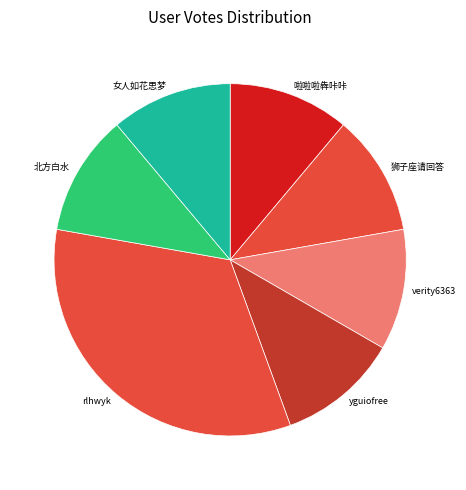

Do 北方白水 and verity6363 together represent more than half of the pie?

No